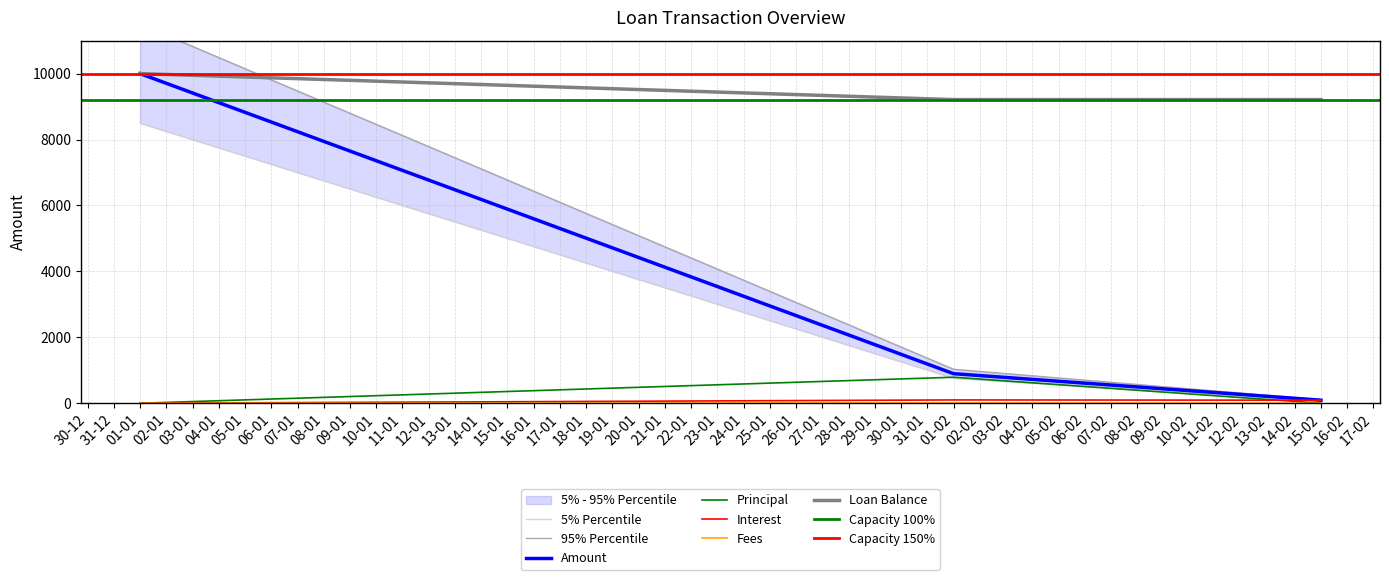

True or false: Interest has a value of 48.2 at 15-02.

False